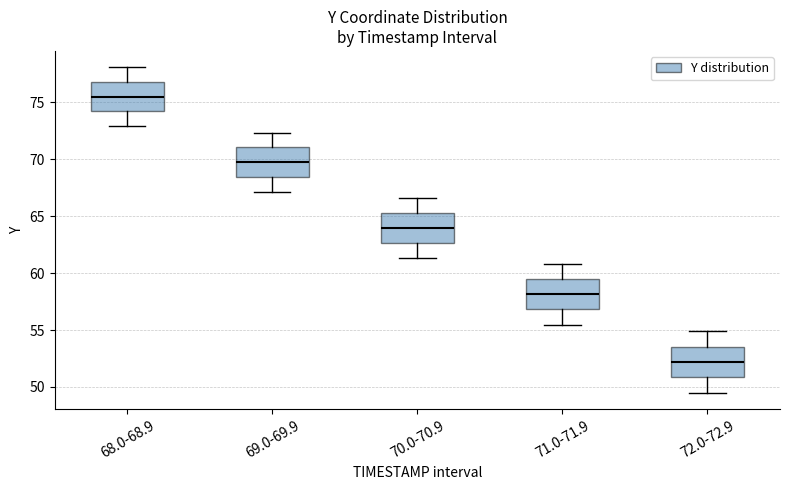

Which box's median line is the lowest?

72.0-72.9